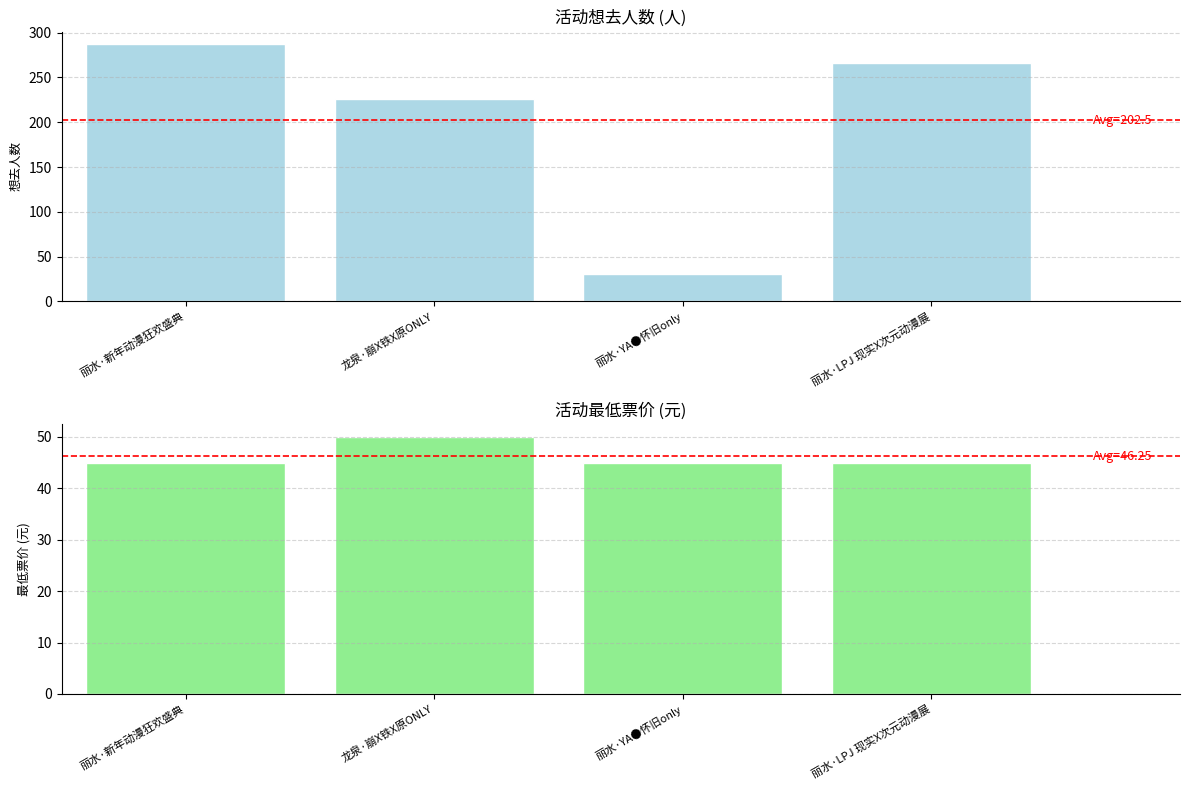

At which label does 想去人数 reach its peak?

丽水·新年动漫狂欢盛典